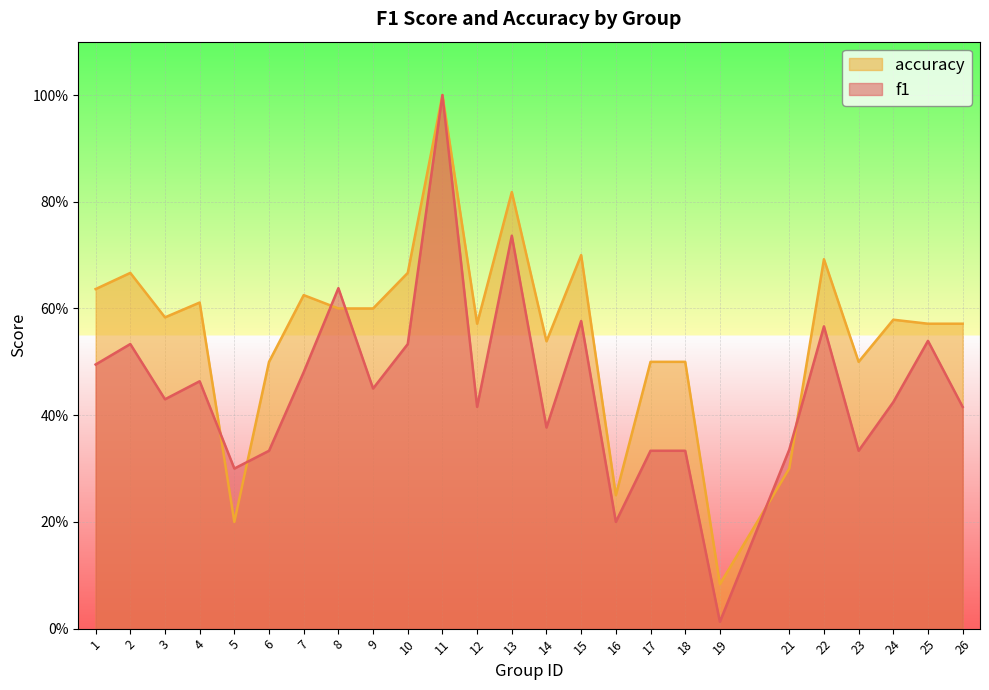

Reading right to left, transcribe all the data shown in this chart.

f1: 0.4	0.5	0.4	0.3	0.6	0.3	0.0	0.3	0.3	0.2	0.6	0.4	0.7	0.4	1.0	0.5	0.5	0.6	0.5	0.3	0.3	0.5	0.4	0.5	0.5
accuracy: 0.6	0.6	0.6	0.5	0.7	0.3	0.1	0.5	0.5	0.2	0.7	0.5	0.8	0.6	1.0	0.7	0.6	0.6	0.6	0.5	0.2	0.6	0.6	0.7	0.6